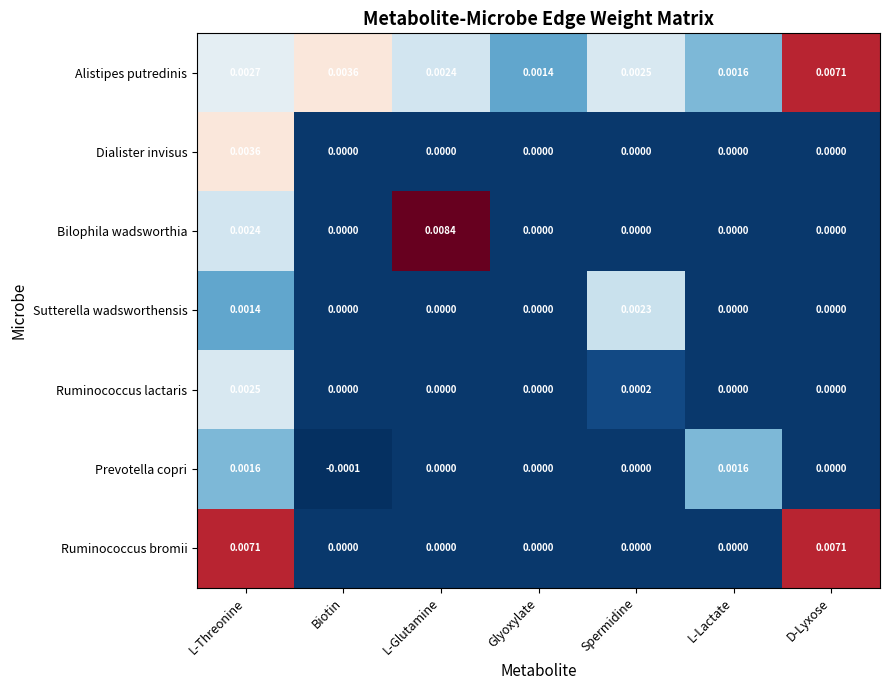

How many values in Bilophila wadsworthia are above zero?

2